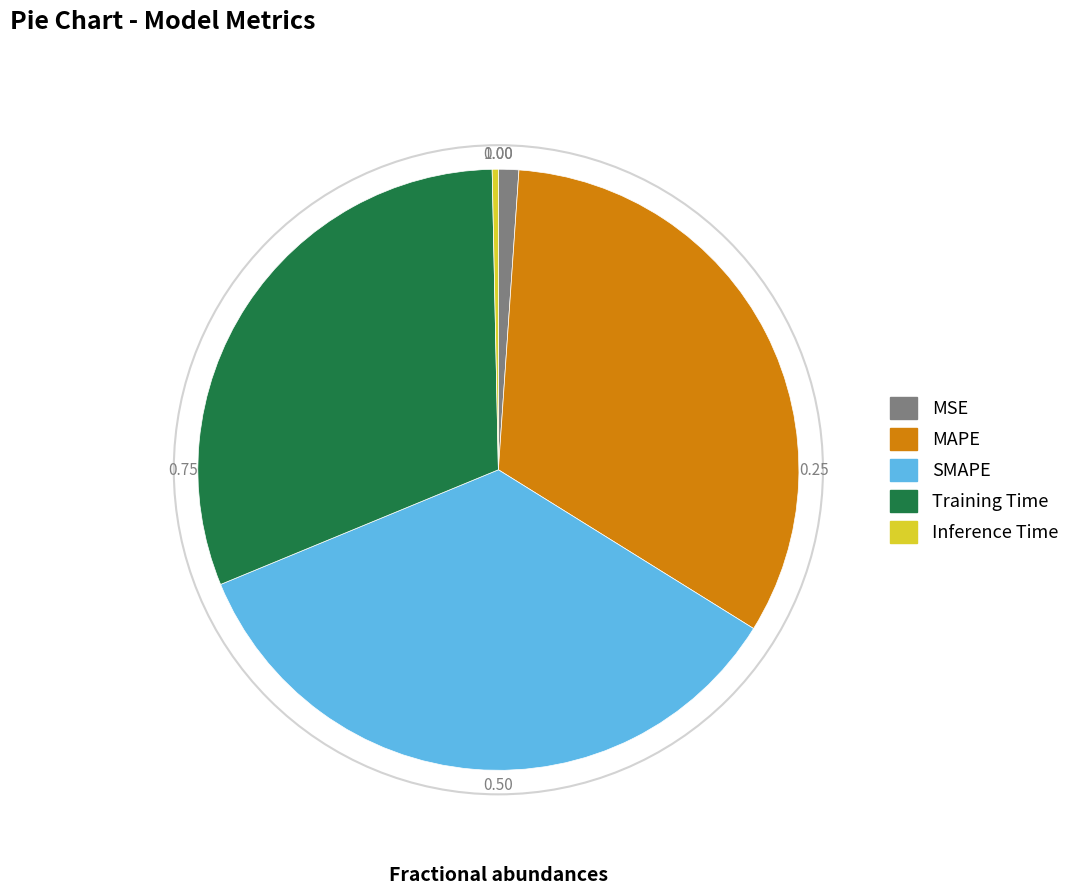

Do SMAPE and MSE together represent more than half of the pie?

No